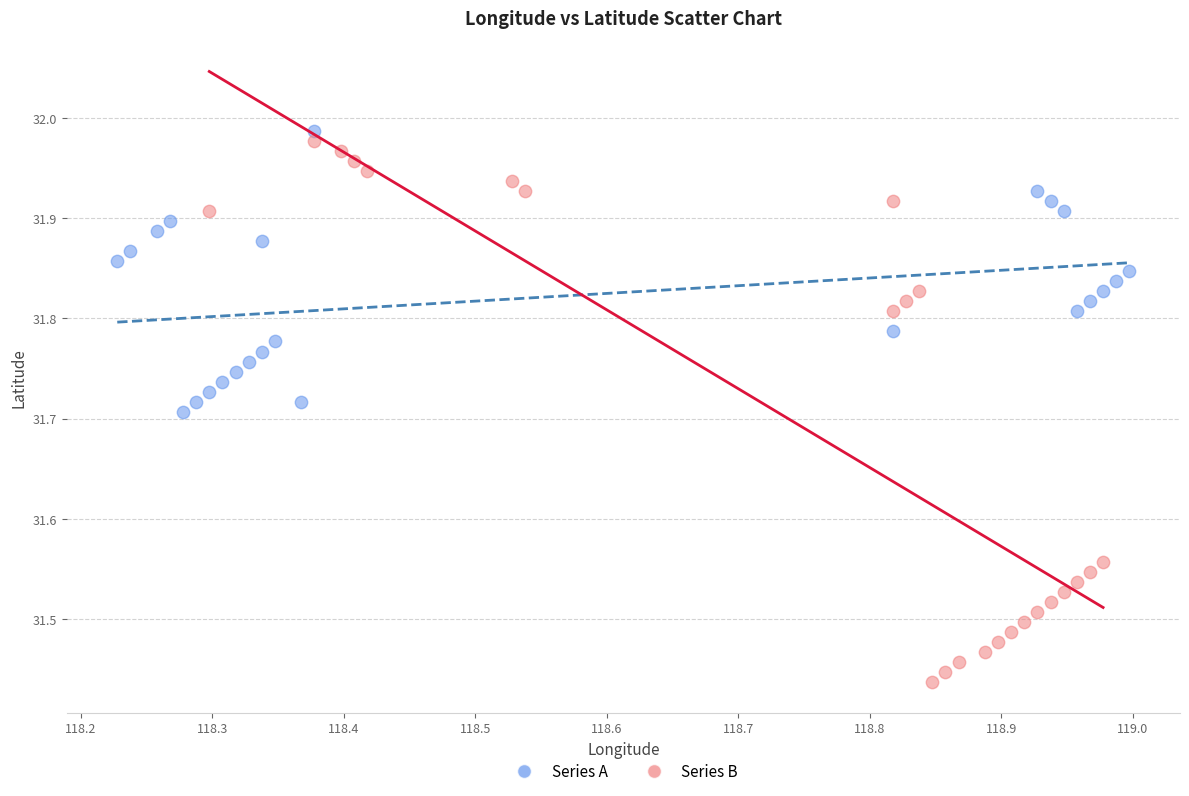

Which series reaches the minimum Y coordinate?

Series B